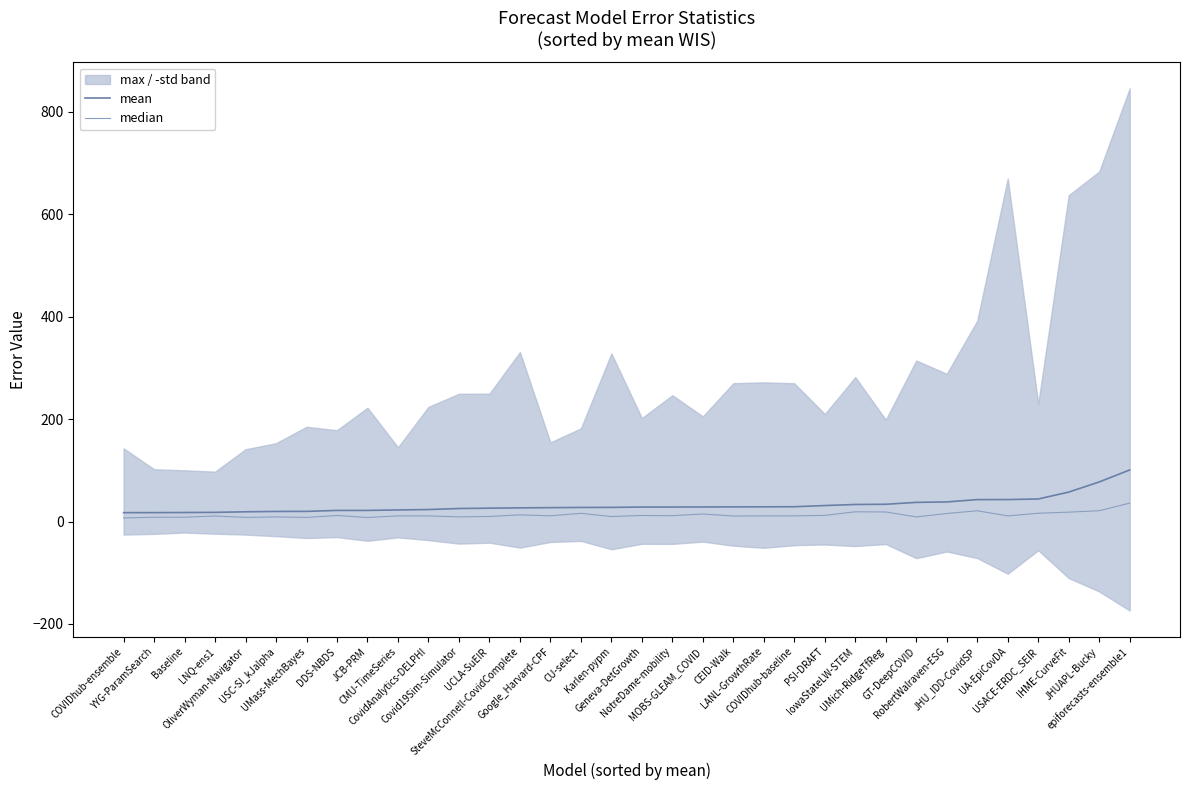

What position from the right is JCB-PRM?

26